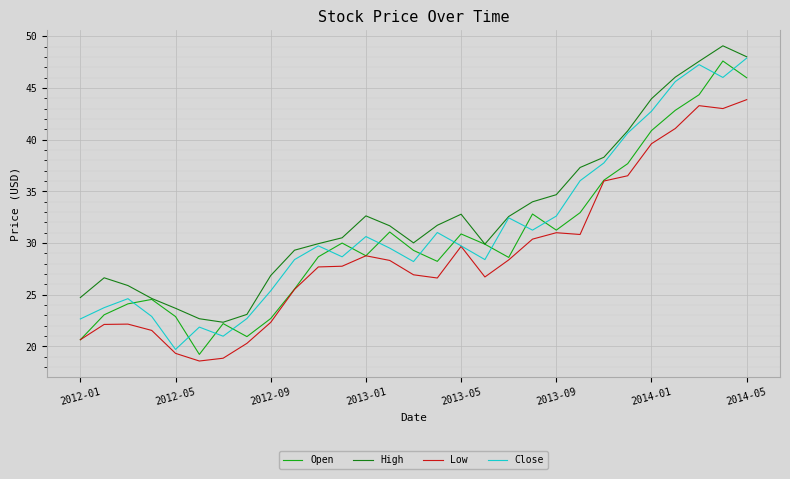

What is the smallest value displayed?

18.6